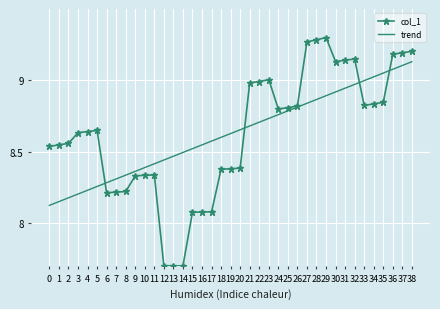

The value of trend at 36 is 12.1. True or false?

False